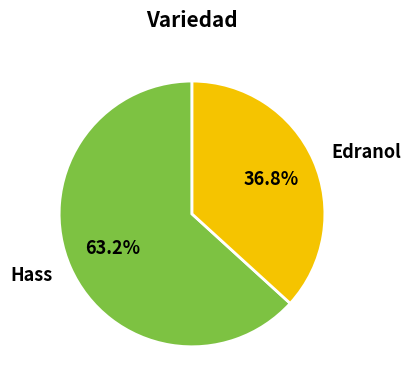

Does Edranol represent more than half of the total?

No